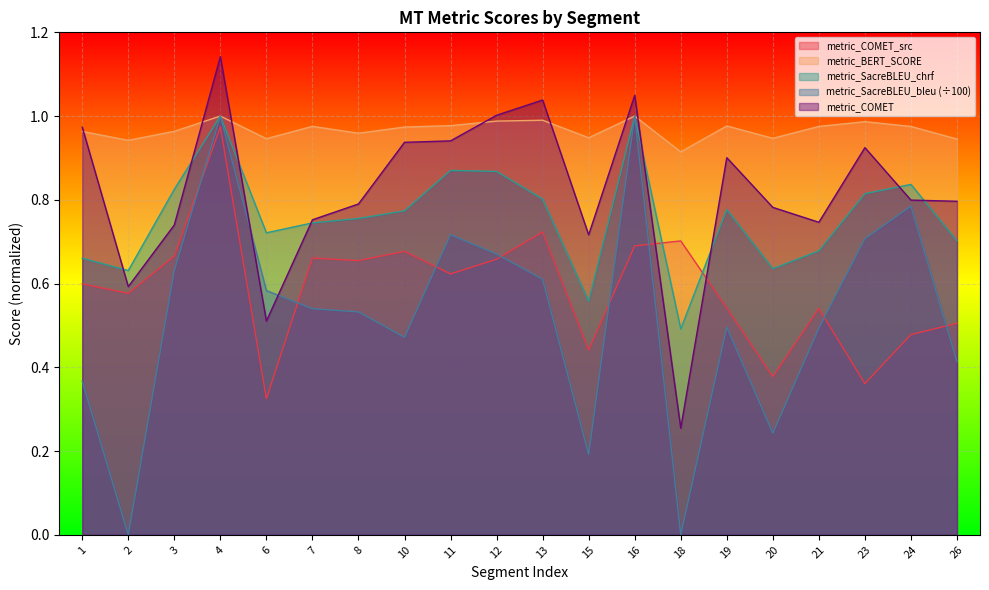

Reading left to right, what are all the values shown in this chart?

metric_COMET_src: 0.6	0.6	0.7	1.0	0.3	0.7	0.7	0.7	0.6	0.7	0.7	0.4	0.7	0.7	0.5	0.4	0.5	0.4	0.5	0.5
metric_BERT_SCORE: 1.0	0.9	1.0	1.0	0.9	1.0	1.0	1.0	1.0	1.0	1.0	0.9	1.0	0.9	1.0	0.9	1.0	1.0	1.0	0.9
metric_SacreBLEU_chrf: 0.7	0.6	0.8	1.0	0.7	0.7	0.8	0.8	0.9	0.9	0.8	0.6	1.0	0.5	0.8	0.6	0.7	0.8	0.8	0.7
metric_SacreBLEU_bleu: 0.4	0.0	0.6	1.0	0.6	0.5	0.5	0.5	0.7	0.7	0.6	0.2	1.0	0.0	0.5	0.2	0.5	0.7	0.8	0.4
metric_COMET: 1.0	0.6	0.7	1.1	0.5	0.8	0.8	0.9	0.9	1.0	1.0	0.7	1.0	0.3	0.9	0.8	0.7	0.9	0.8	0.8